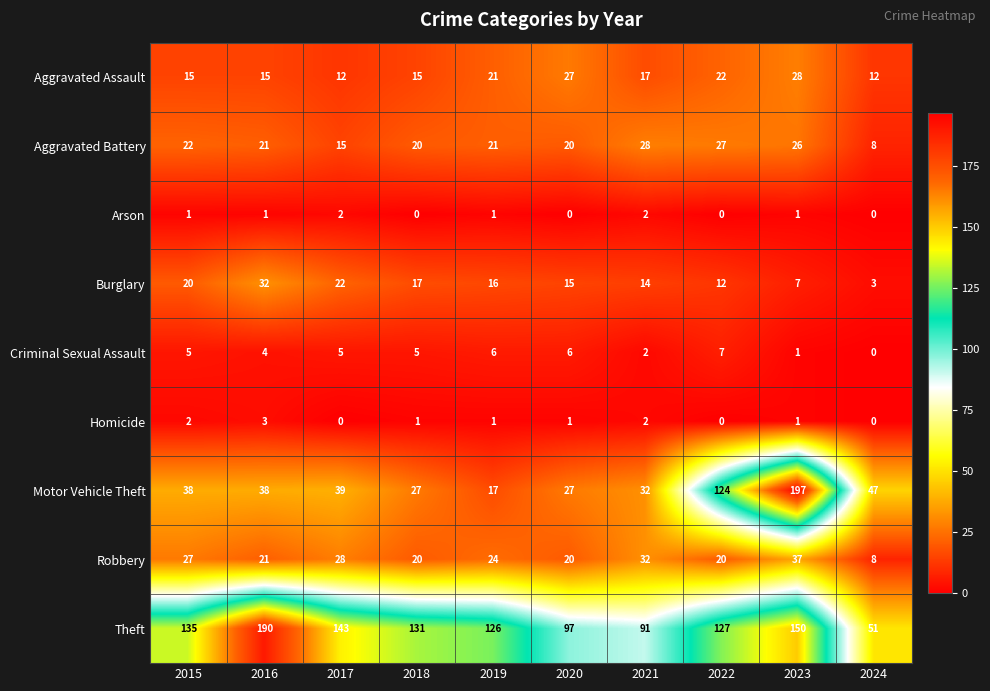

Count the number of data series in this chart.

9